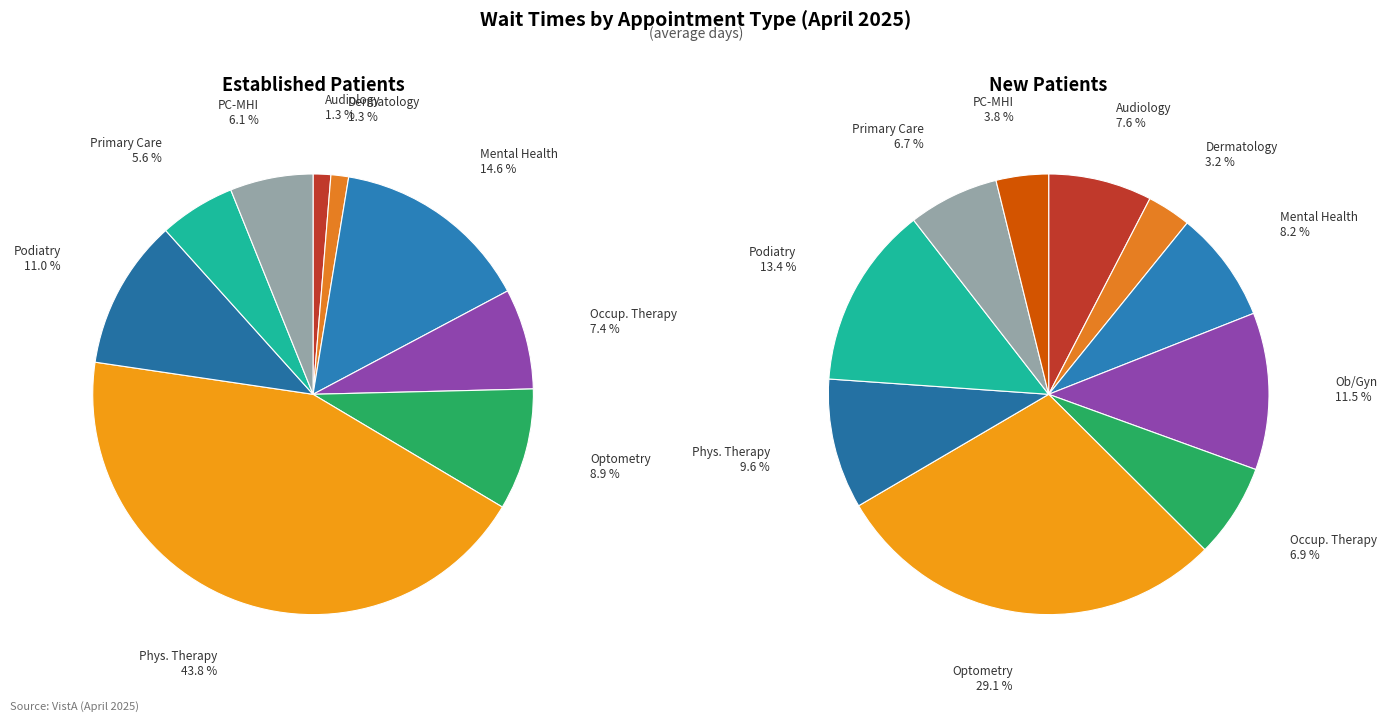

To the nearest percent, what portion does DERMATOLOGY represent?

1%